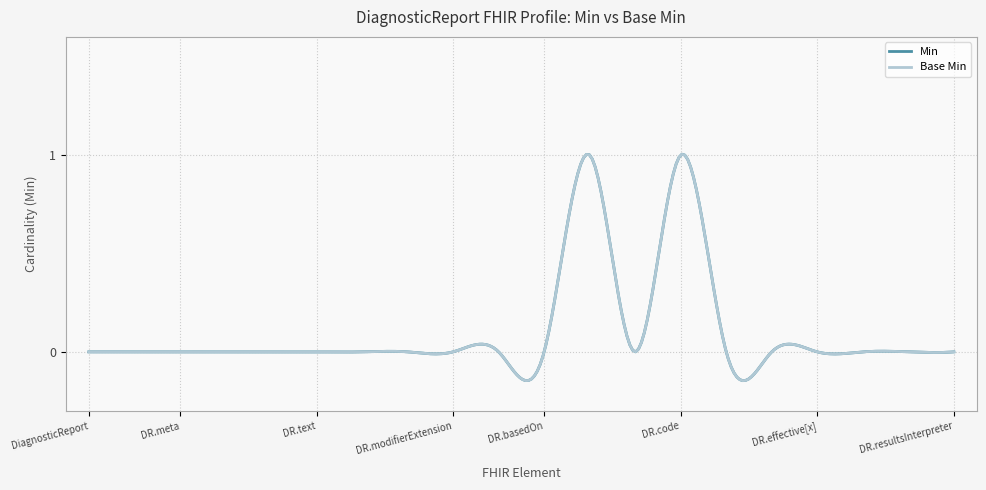

True or false: Base Min and Min intersect in this chart.

False